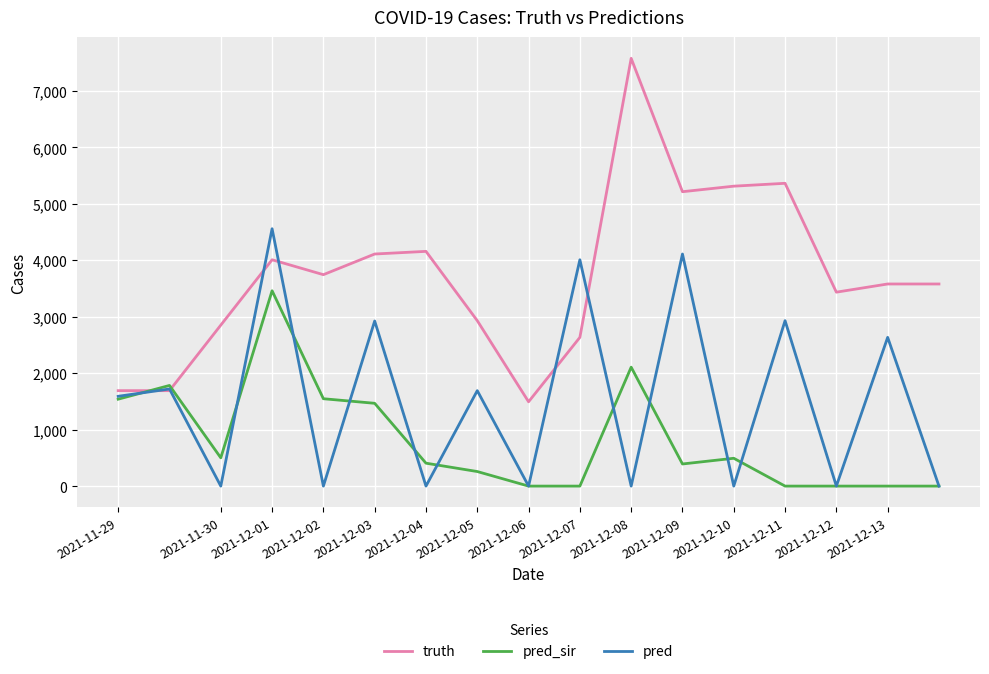

Which series has the largest total across all categories?

truth